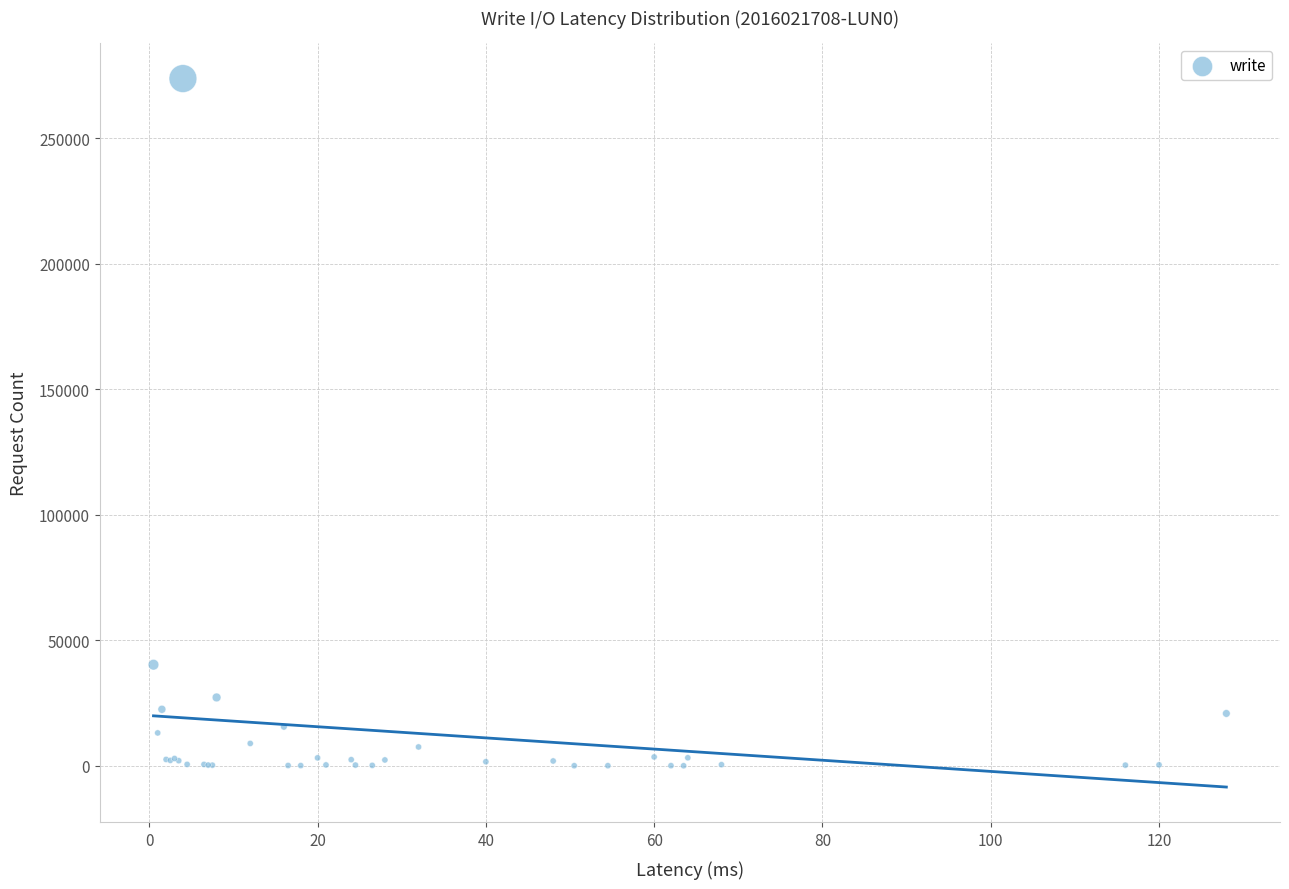

What Y value in the scatter plot is closest to 136863?

40257